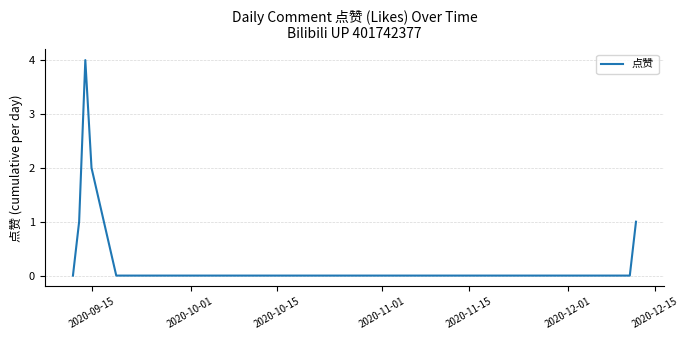

What is the difference between the maximum and minimum values?

4